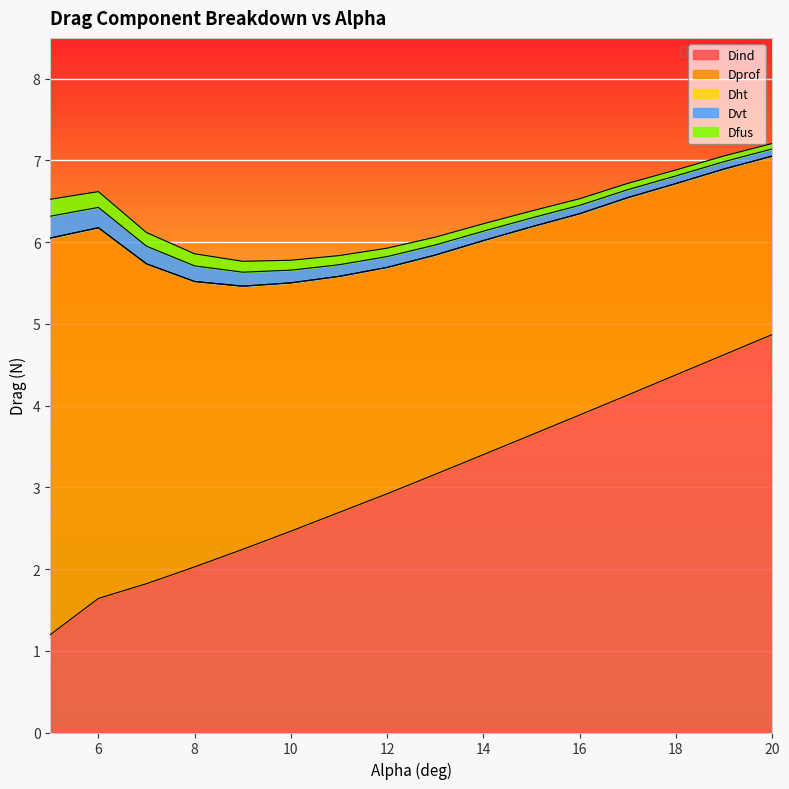

Rank the series at 12 from highest to lowest value.

Dind, Dprof, Dvt, Dfus, Dht